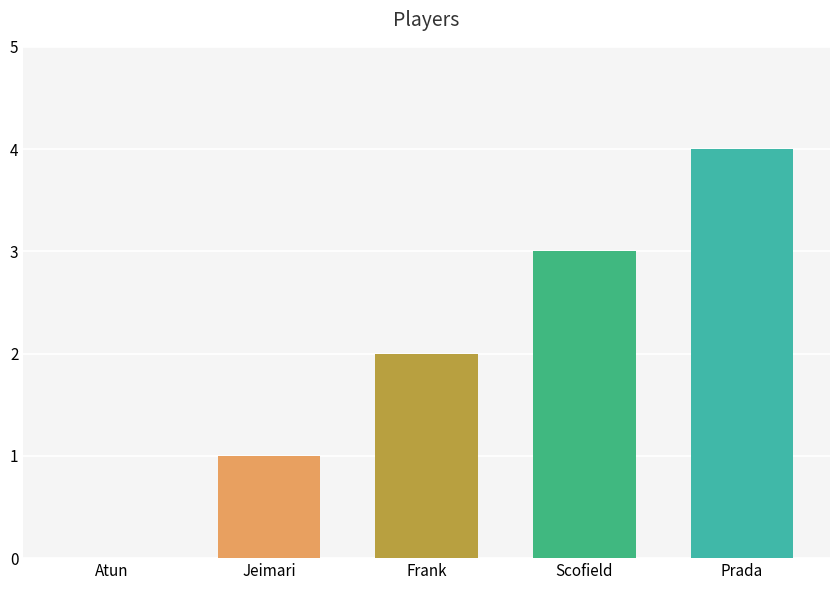

Is the value of Players at Prada greater than the value of Count at Prada?

No